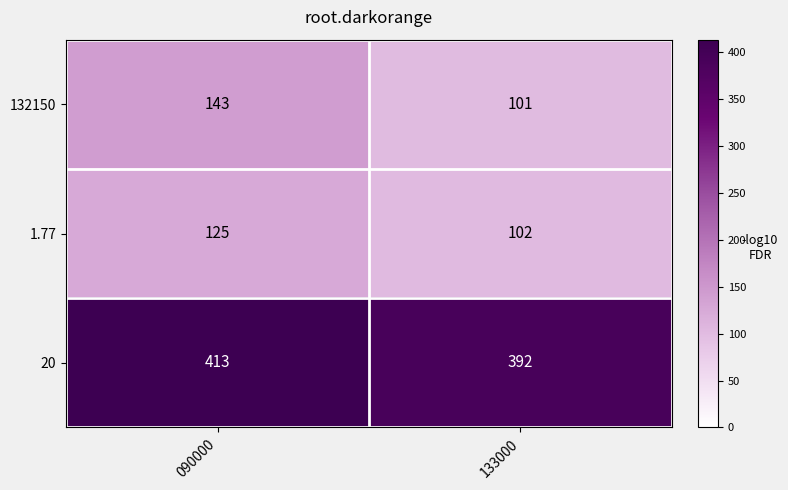

Which label corresponds to the smallest value in the chart?

133000